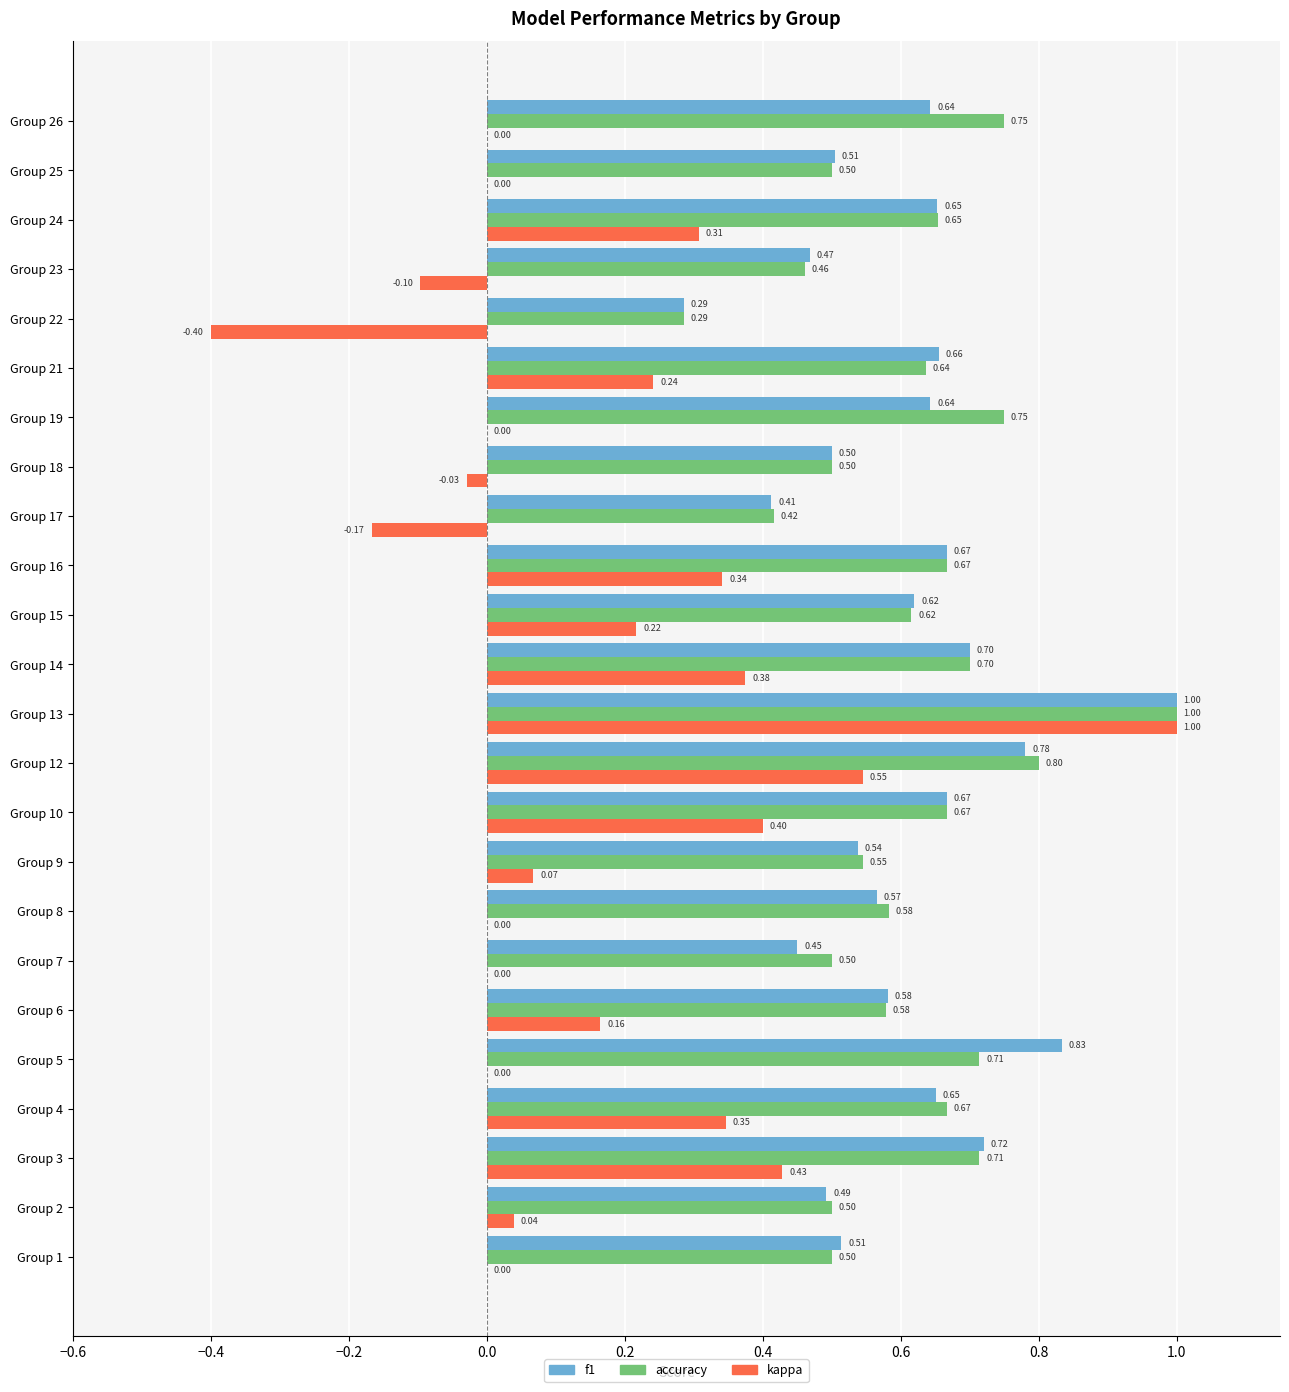

At which category is the sum across all series the highest?

Group 13